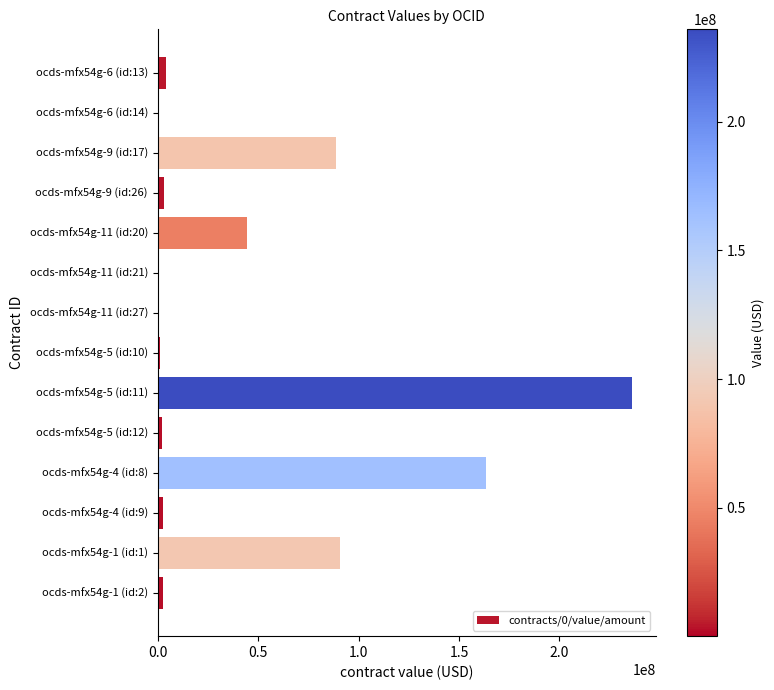

What is the greatest value displayed?

236000000.0